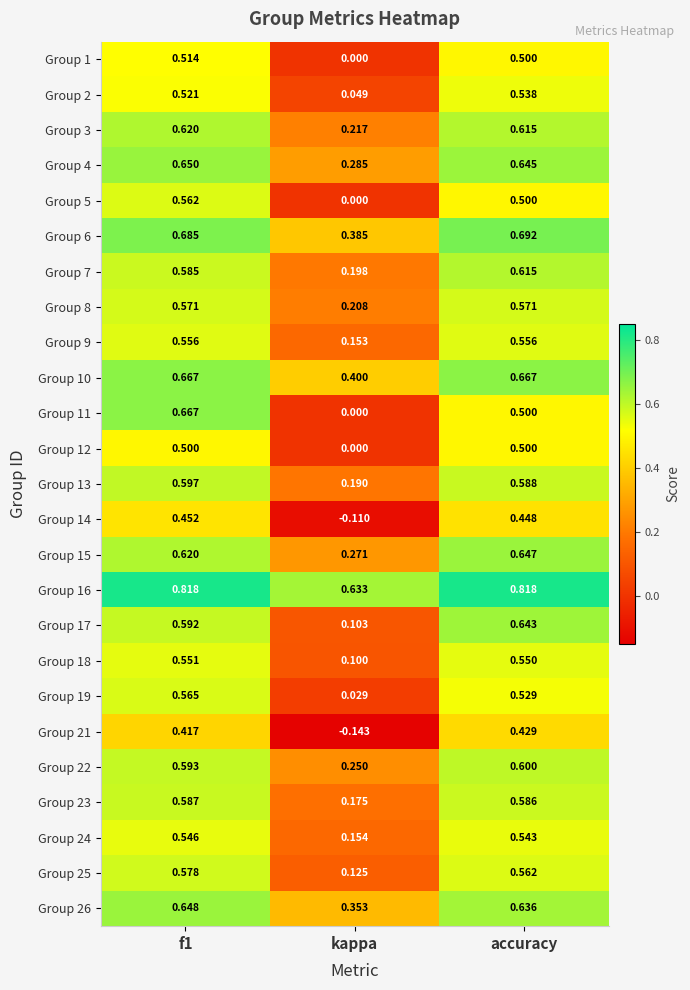

Is the value of Group 15 at f1 greater than the value of Group 22 at kappa?

Yes